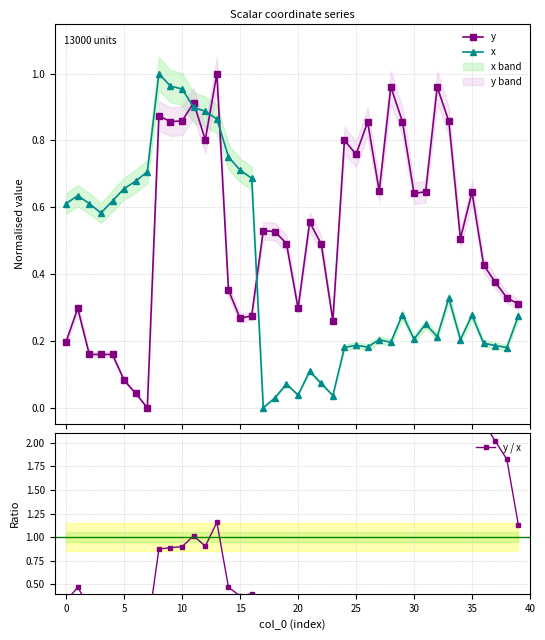

How many interior local valleys does the x series have?

10